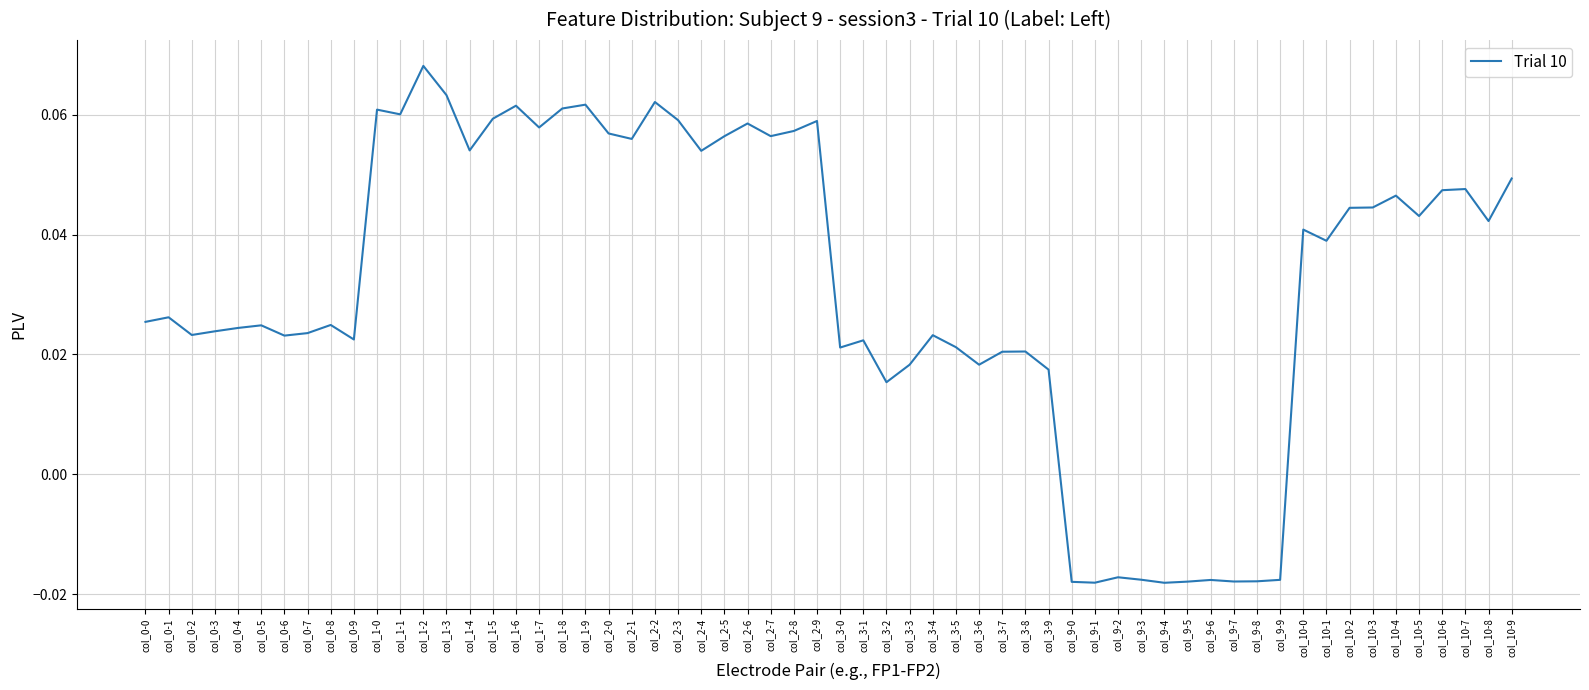

Which category has the highest value across all series?

col_1-2